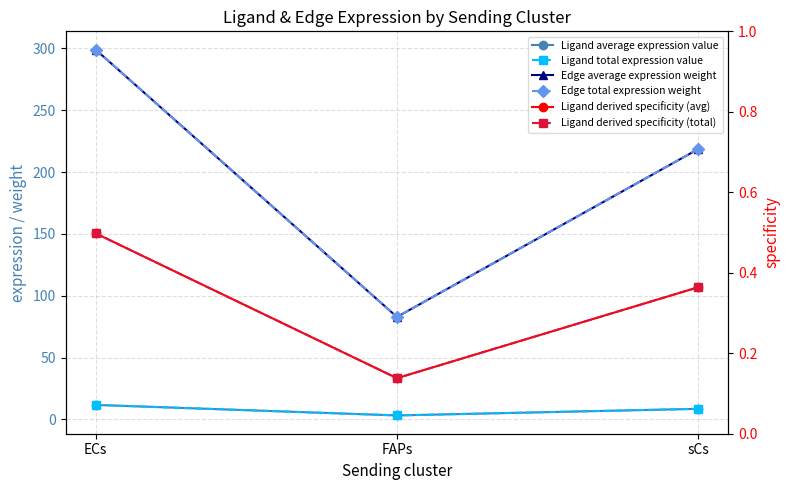

Reading left to right, list all the values displayed in this chart.

Ligand average expression value: ECs=11.8	FAPs=3.3	sCs=8.6
Ligand total expression value: ECs=11.8	FAPs=3.3	sCs=8.6
Edge average expression weight: ECs=299.1	FAPs=82.9	sCs=218.6
Edge total expression weight: ECs=299.1	FAPs=82.9	sCs=218.6
Ligand derived specificity (avg): ECs=0.5	FAPs=0.1	sCs=0.4
Ligand derived specificity (total): ECs=0.5	FAPs=0.1	sCs=0.4